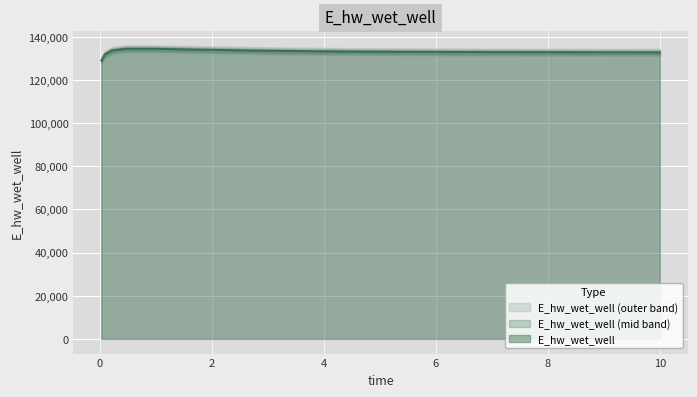

How many values exceed 133011?

8